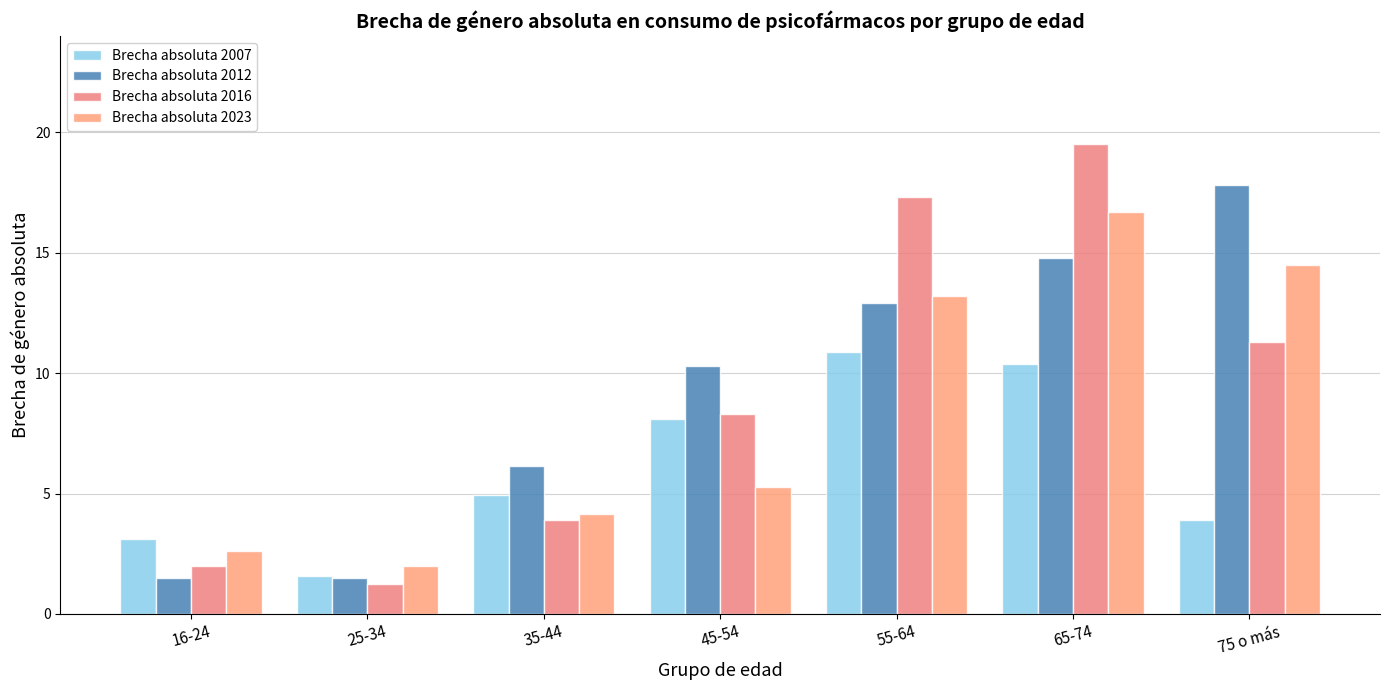

Is it true that Brecha absoluta 2016 equals 28.6 at 55-64?

False